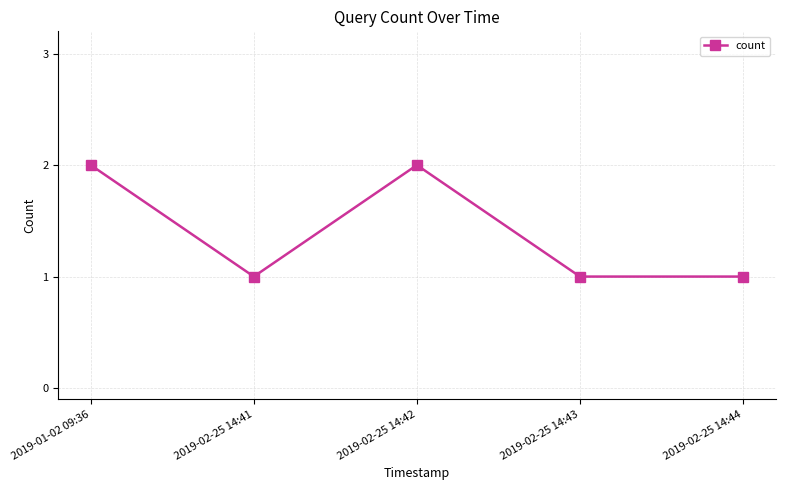

What is the average value?

1